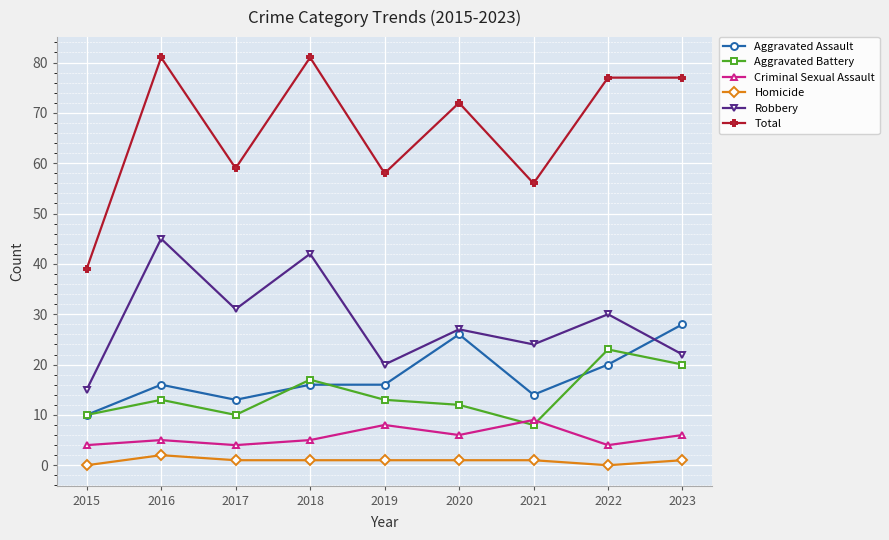

Is this an area chart (filled region under the line)?

No